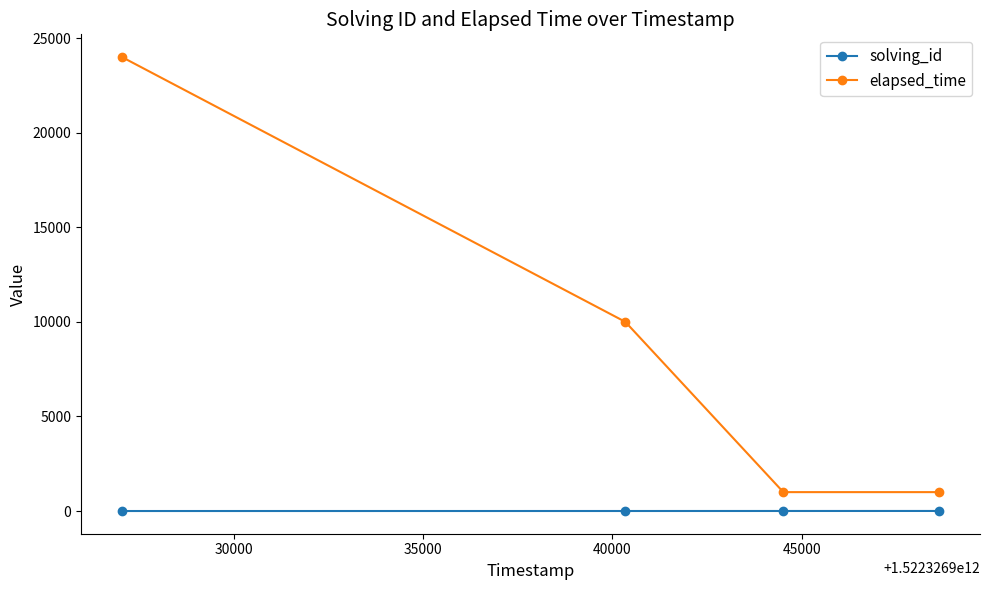

How many values in the elapsed_time series are below 10000?

2